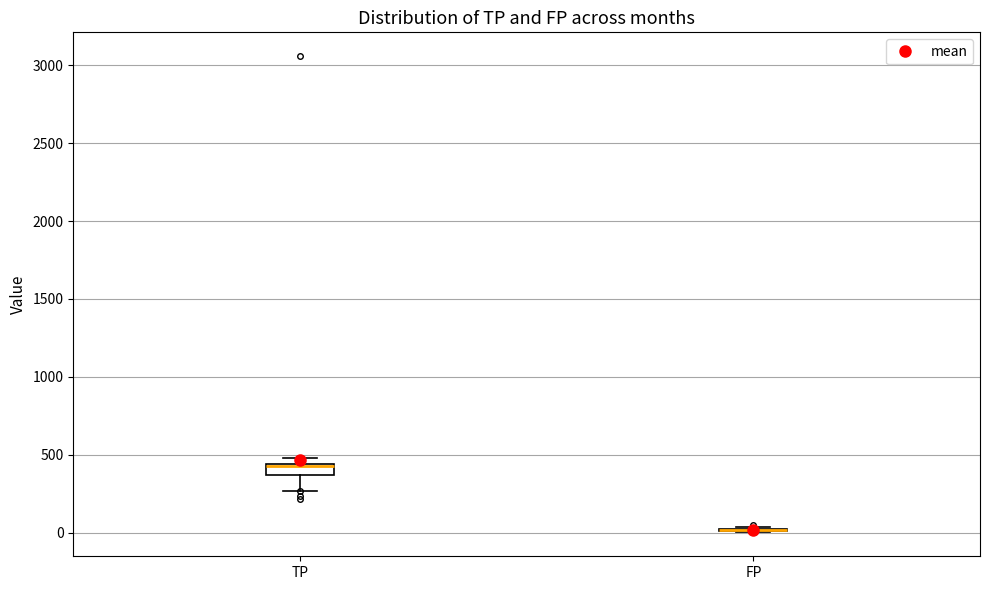

Comparing the boxes themselves (not the whiskers), which one is the tallest?

TP